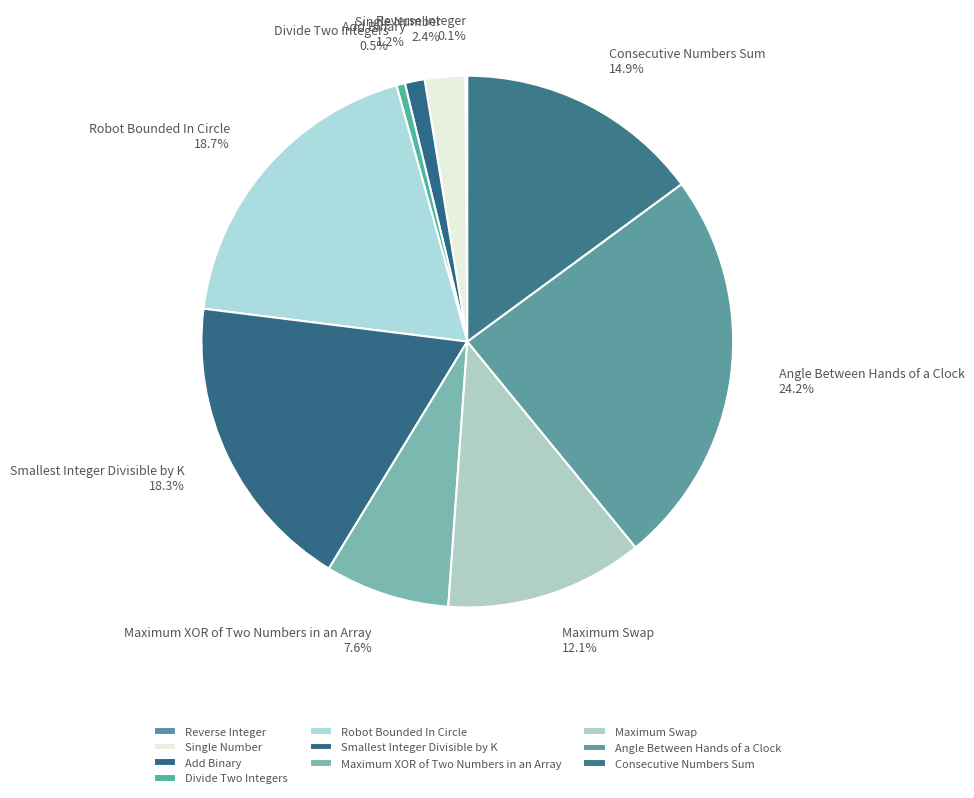

To the nearest percent, what is the average slice percentage?

10%